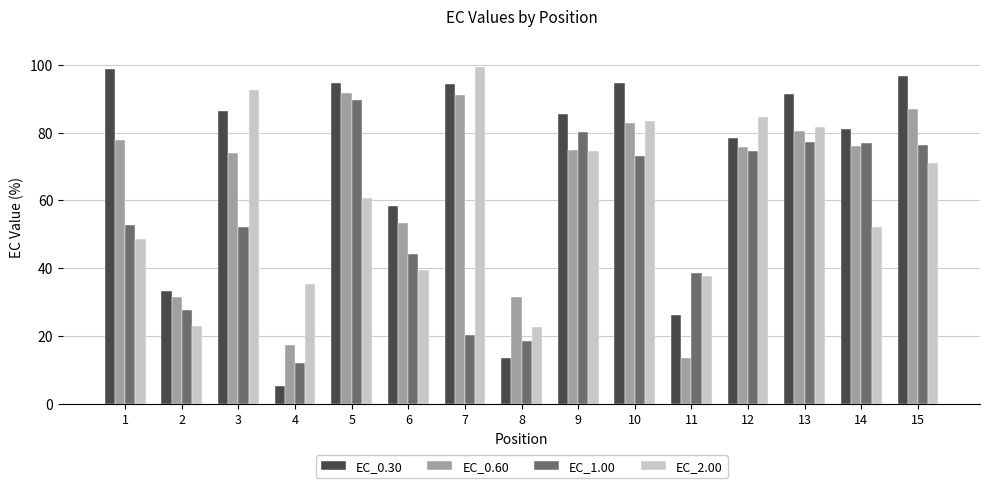

What is the total value across all series at 10?

334.0